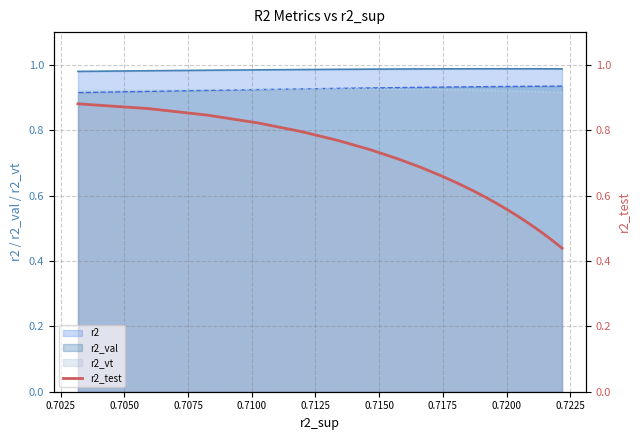

Count the values in the range 0 to 1.

25